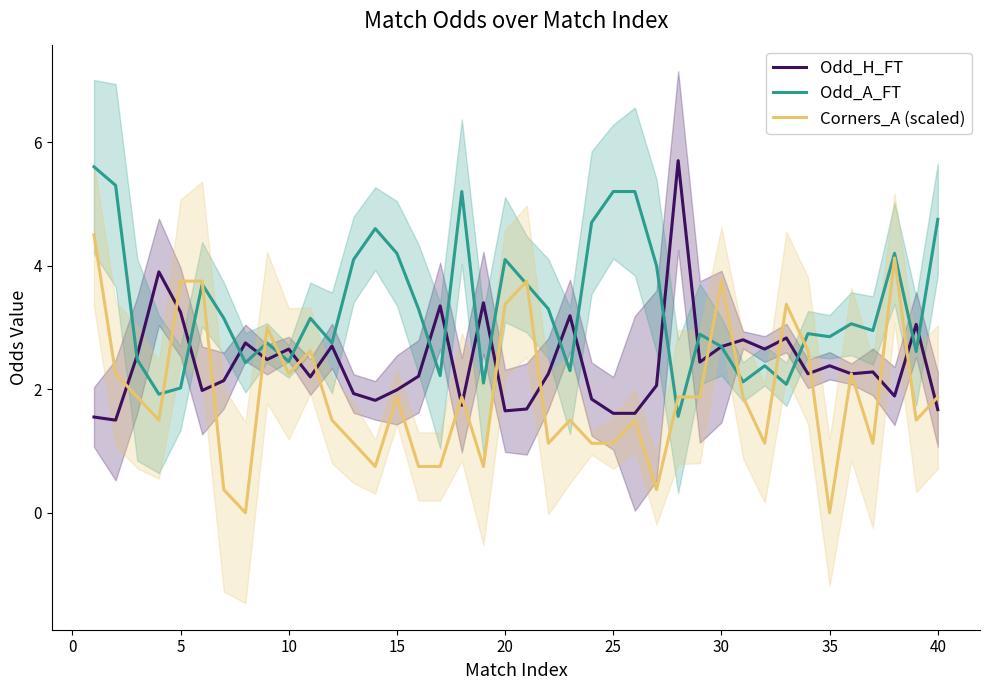

The value of Corners_A (scaled) at 40 is 0.6. True or false?

False